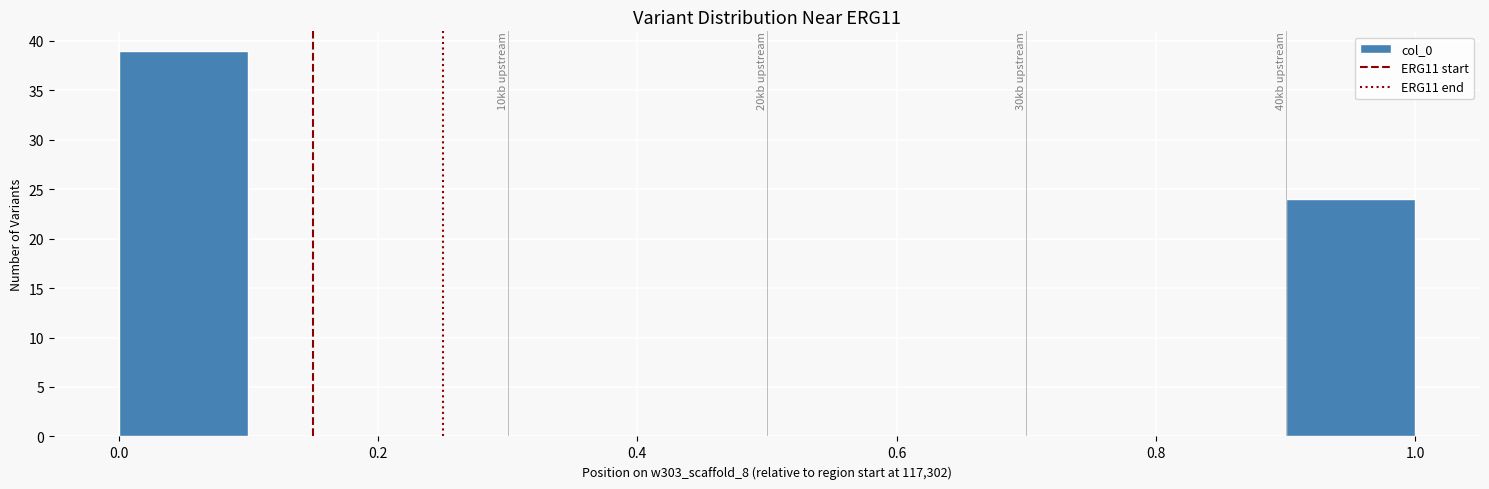

Over which range of the x-axis is the bar tallest?

0.0 to 0.1